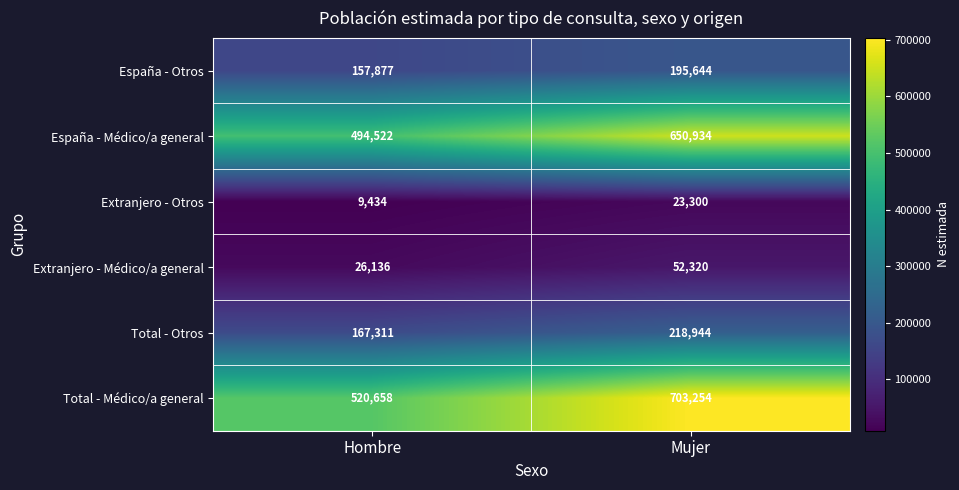

What is the average value of the Total - Médico/a general series?

611956